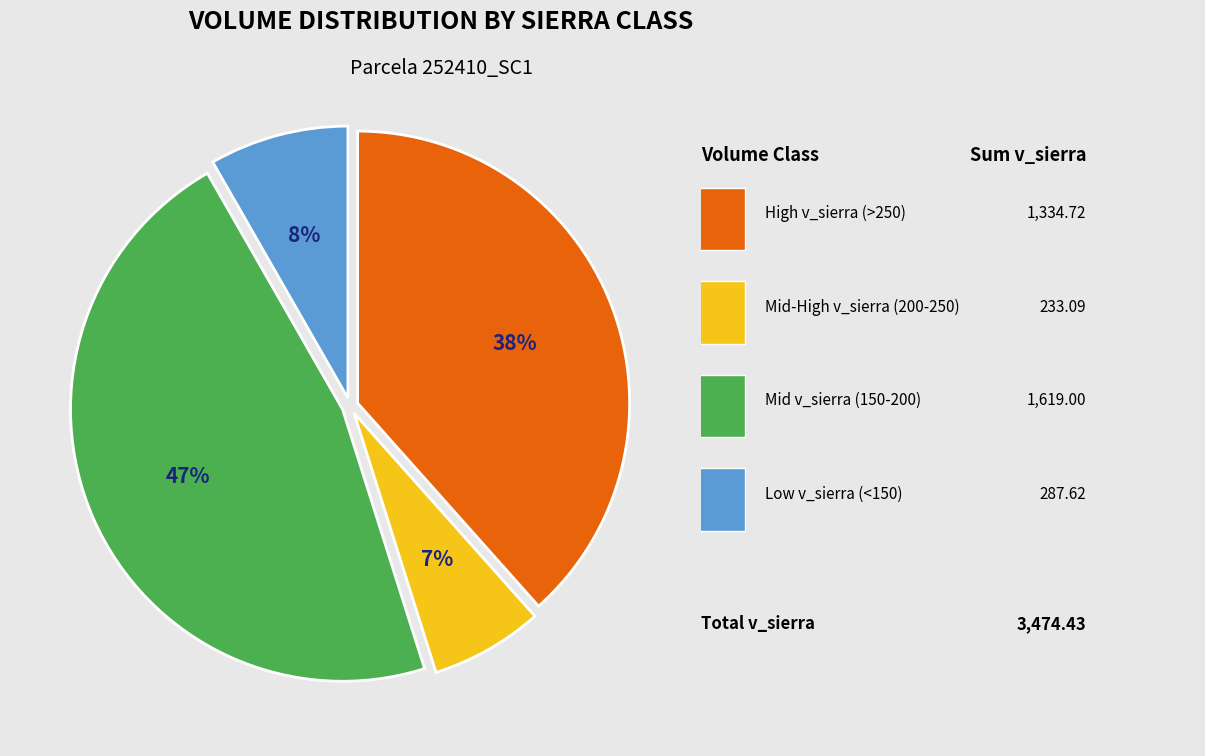

Count the number of slices in the pie.

4